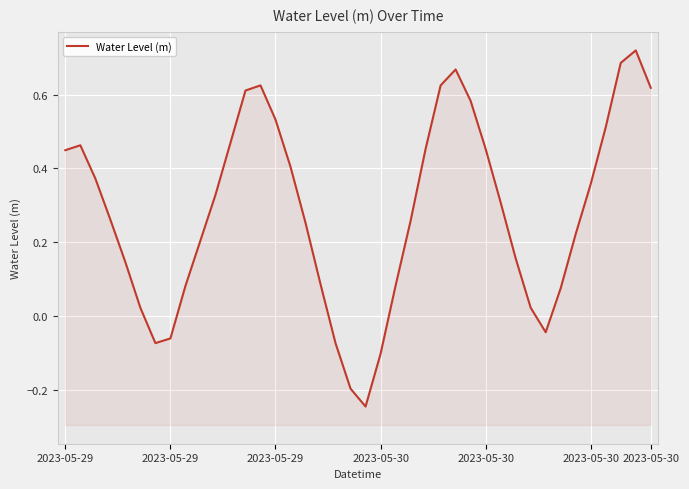

How many points are lower than both their immediate neighbors (excluding endpoints)?

3